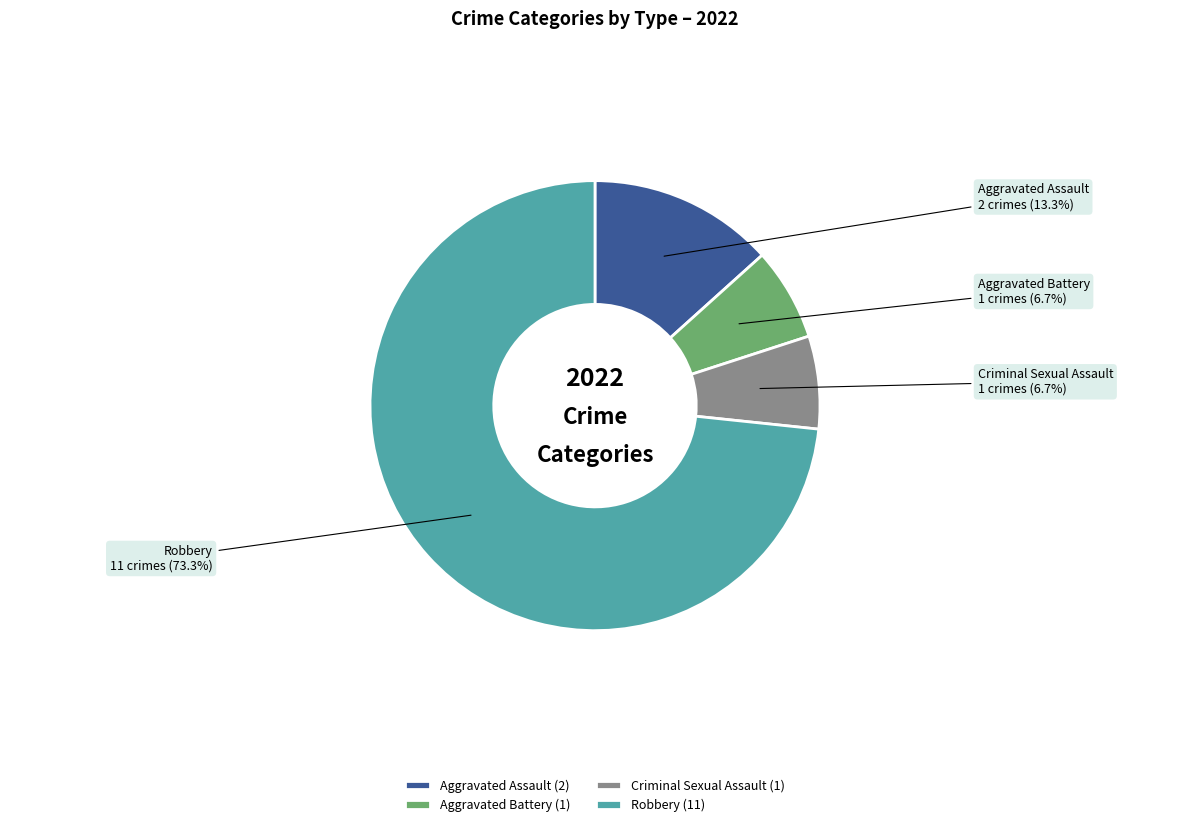

Is it true that Aggravated Battery is 7% of the pie?

True